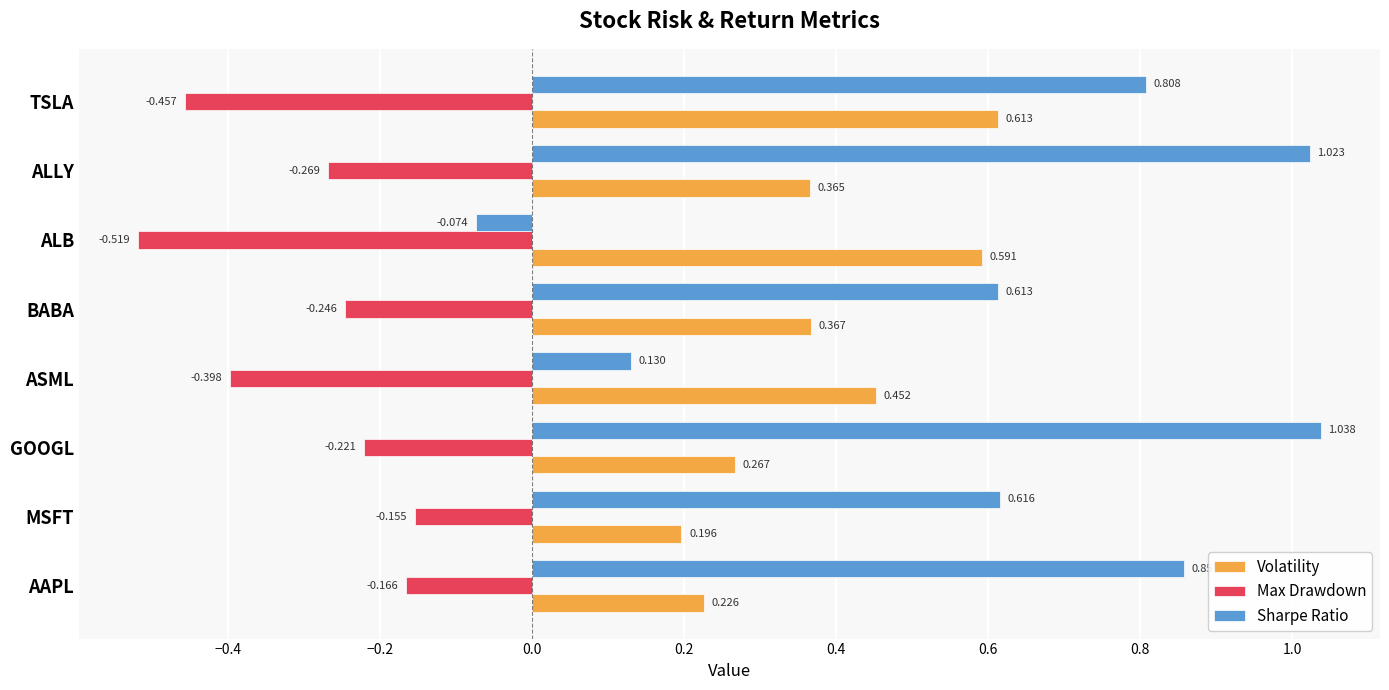

Is the value of Max Drawdown at AAPL greater than the value of Sharpe Ratio at MSFT?

No